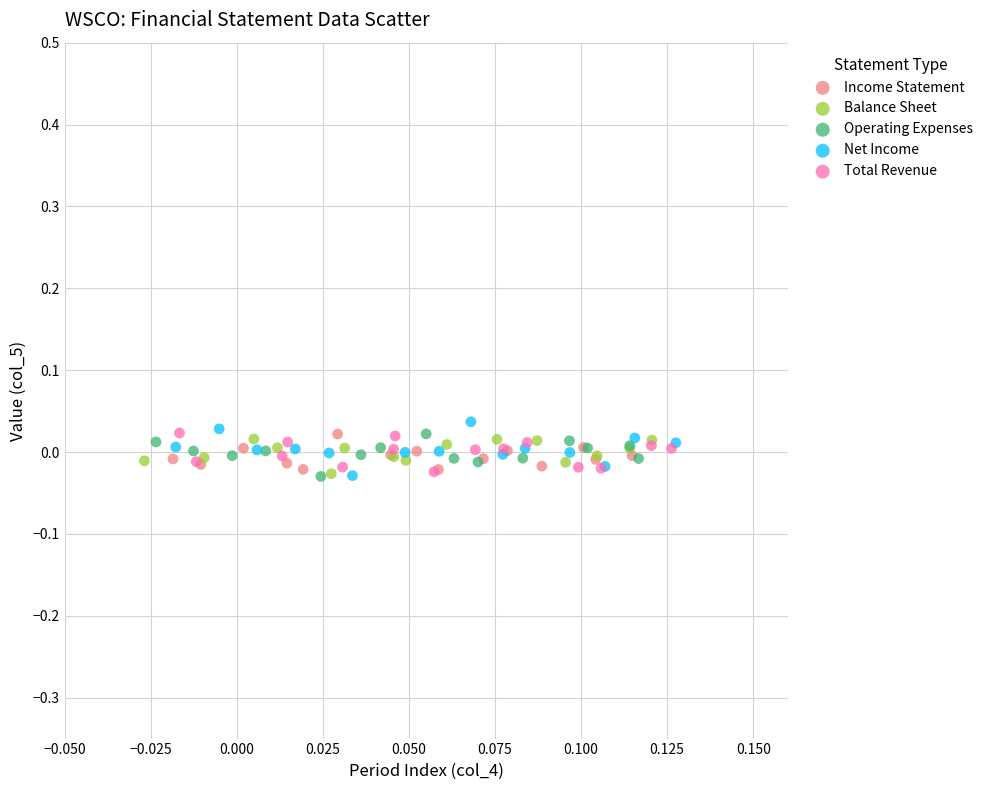

What are all the series names shown in the legend?

Income Statement, Balance Sheet, Operating Expenses, Net Income, Total Revenue